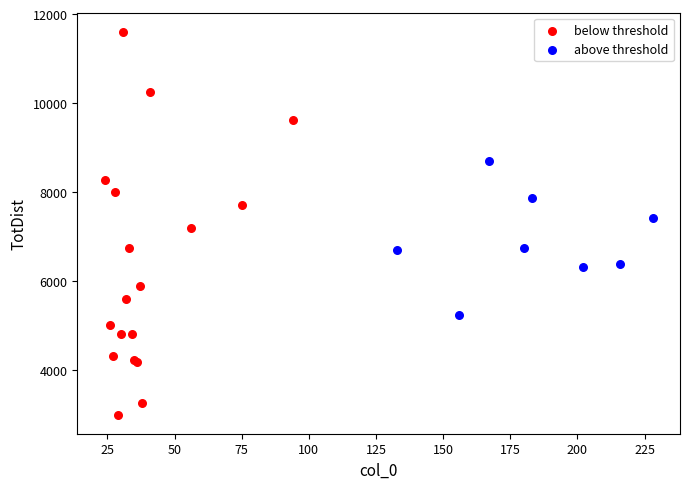

Which series reaches the maximum Y coordinate?

below threshold